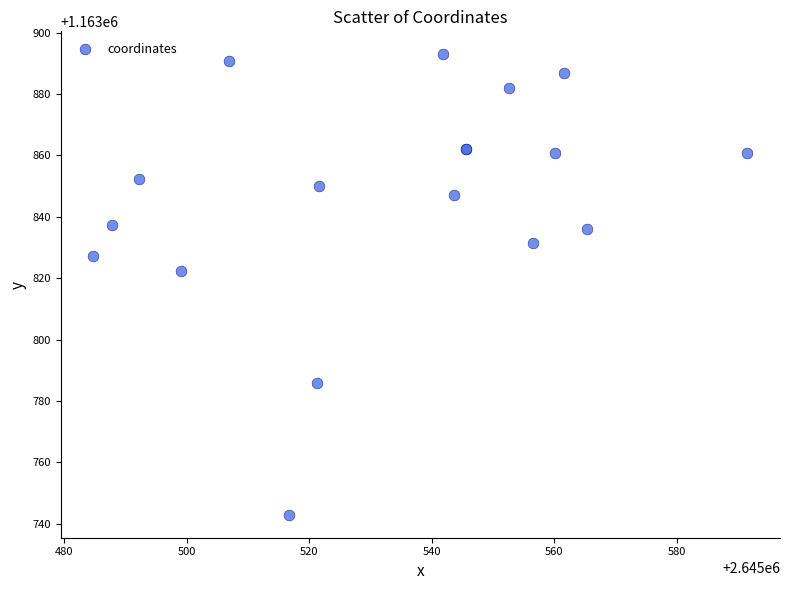

What Y value in the scatter plot is closest to 1163817?

1163822.3